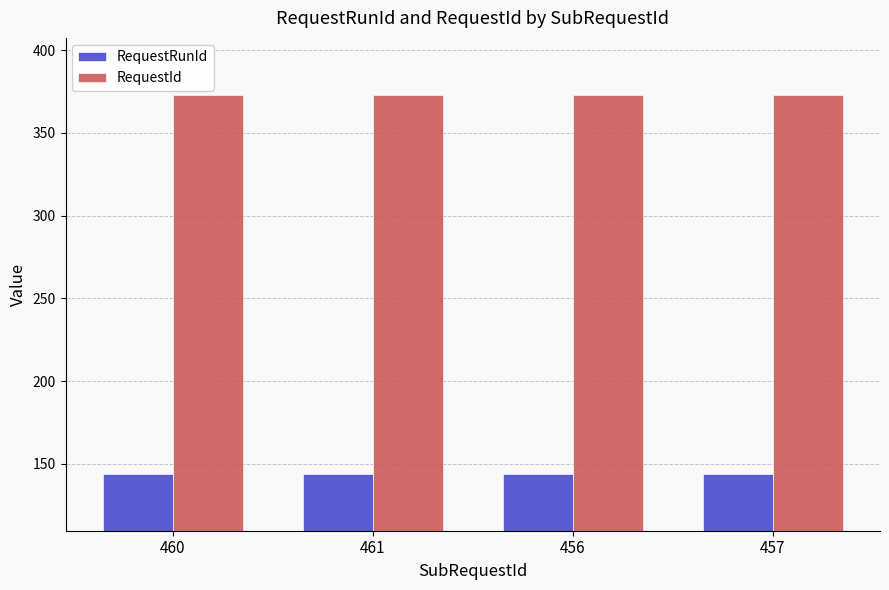

What is the sum of the RequestRunId values at 456 and 457?

288